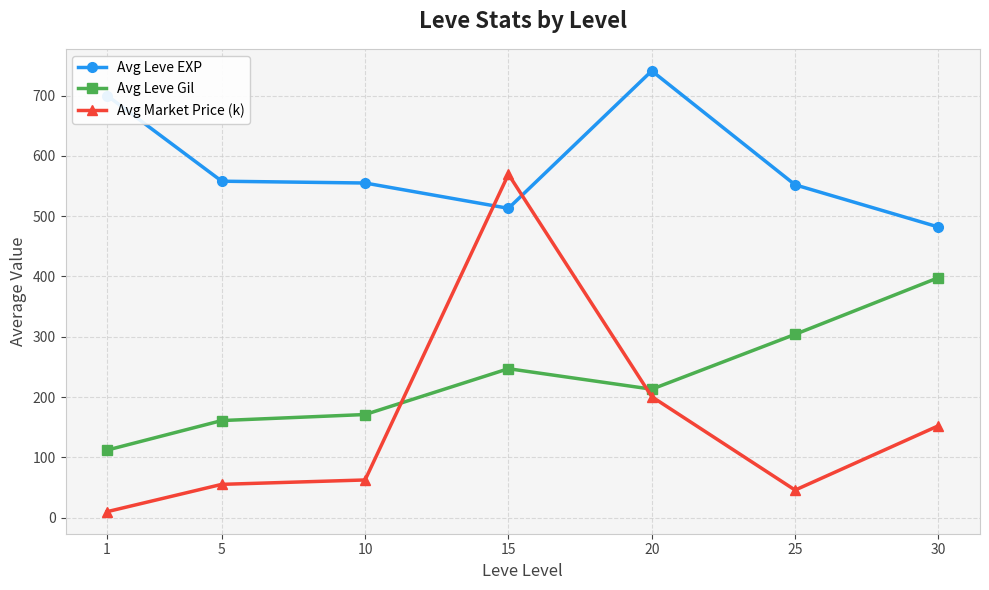

The value of Avg Leve Gil at 5 is 161.0. True or false?

True